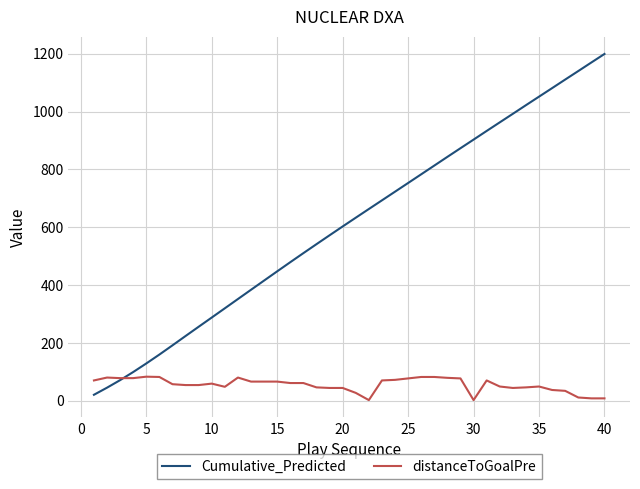

List the series in order of their overall mean, highest first.

Cumulative_Predicted, distanceToGoalPre